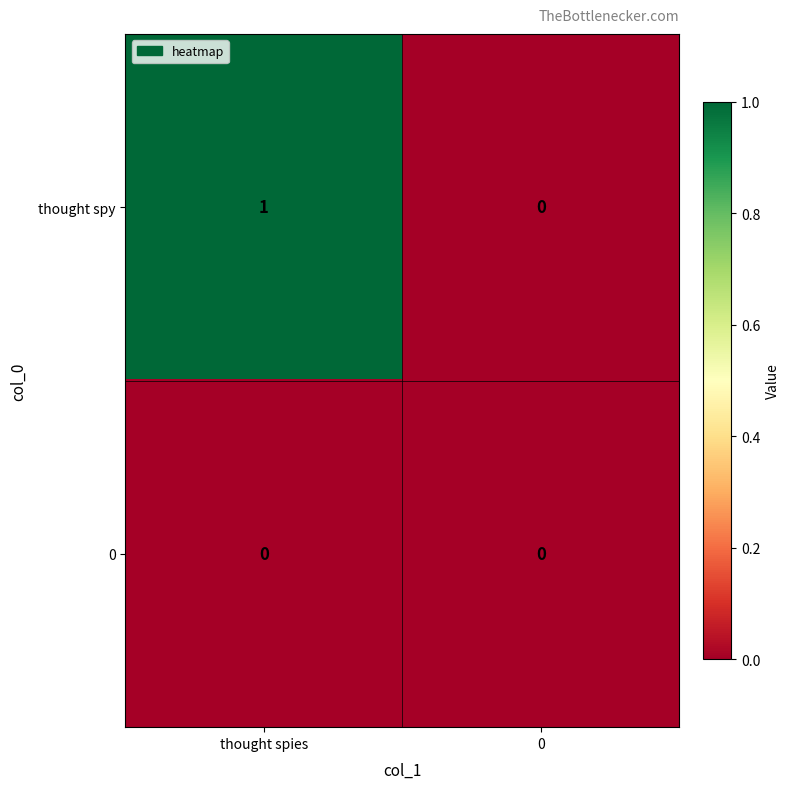

Between thought spies and 0, which series saw the biggest shift?

thought spy